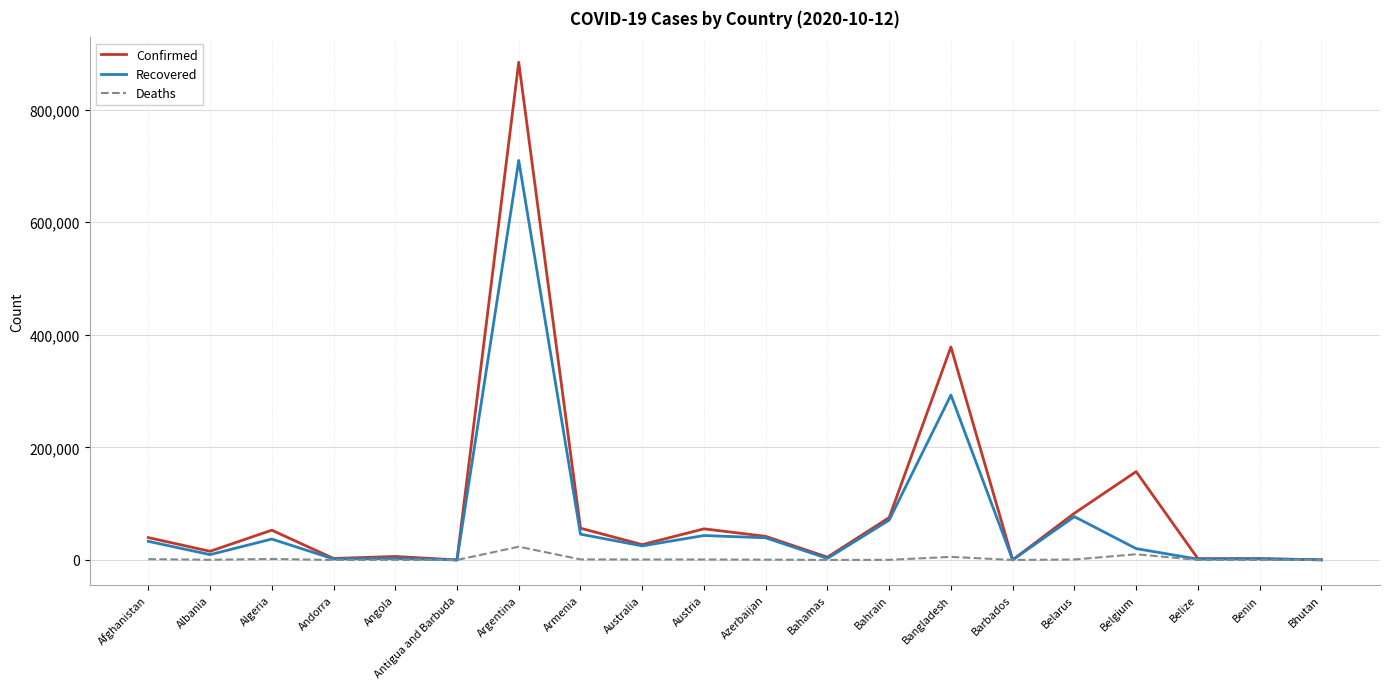

Is it true that Recovered equals 70808 at Bahrain?

True